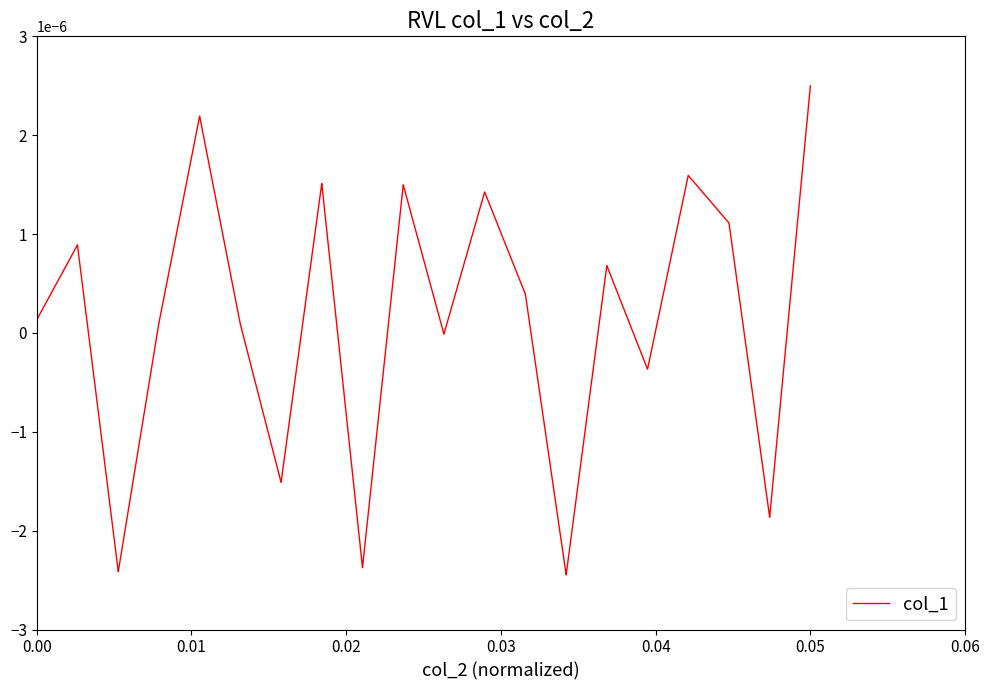

How many lines are shown in the chart?

1